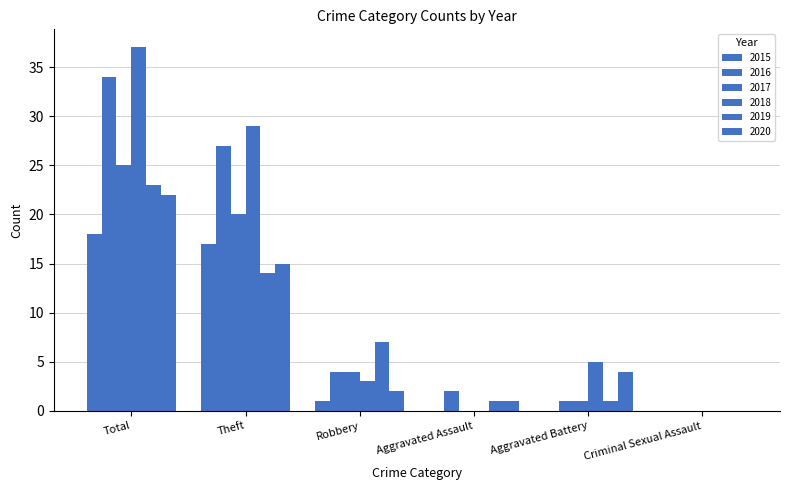

What position from the left is Theft?

2